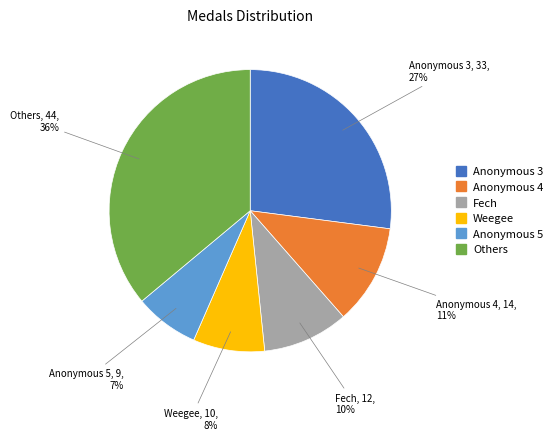

Is there a majority slice in this chart?

No